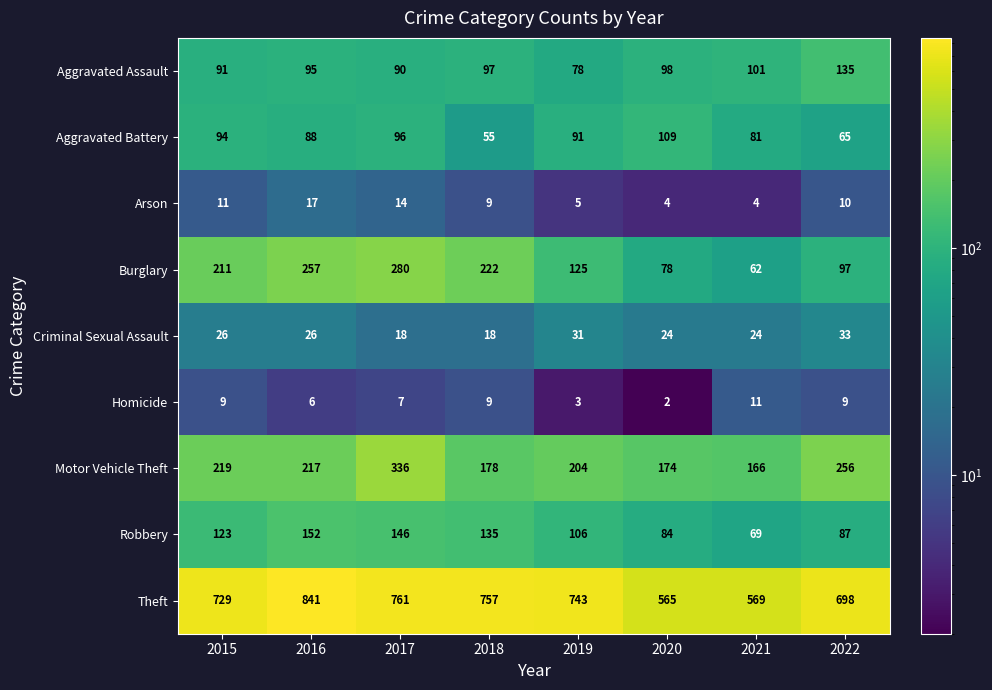

Count the number of data series in this chart.

9